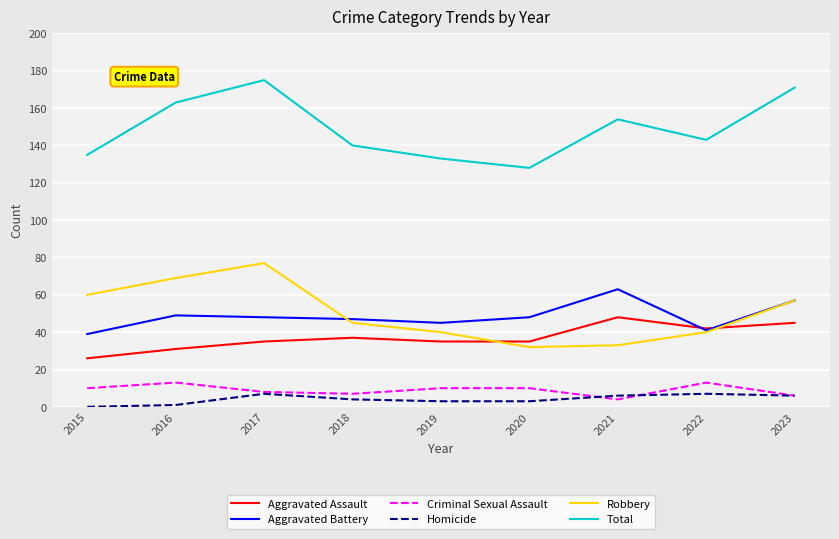

What is the maximum value shown in the chart?

175